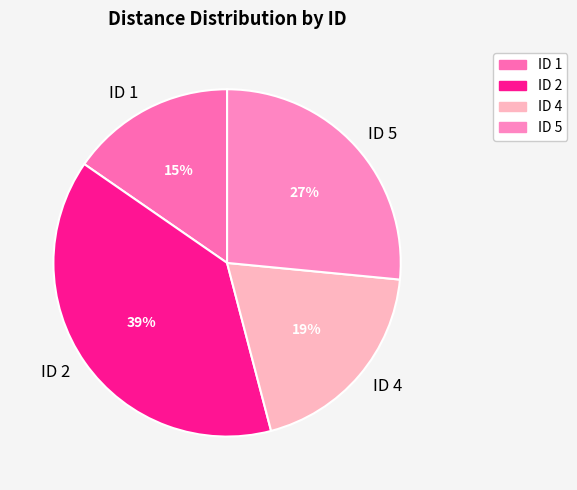

To the nearest percent, what is the combined percentage of ID 4 and ID 2?

58%